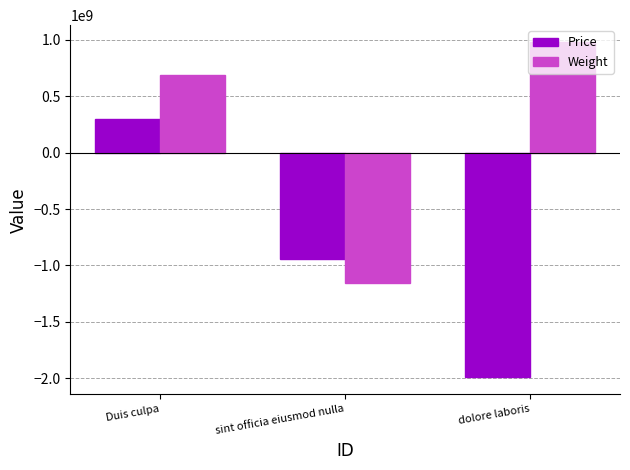

What is the minimum value for Price?

-1992719263